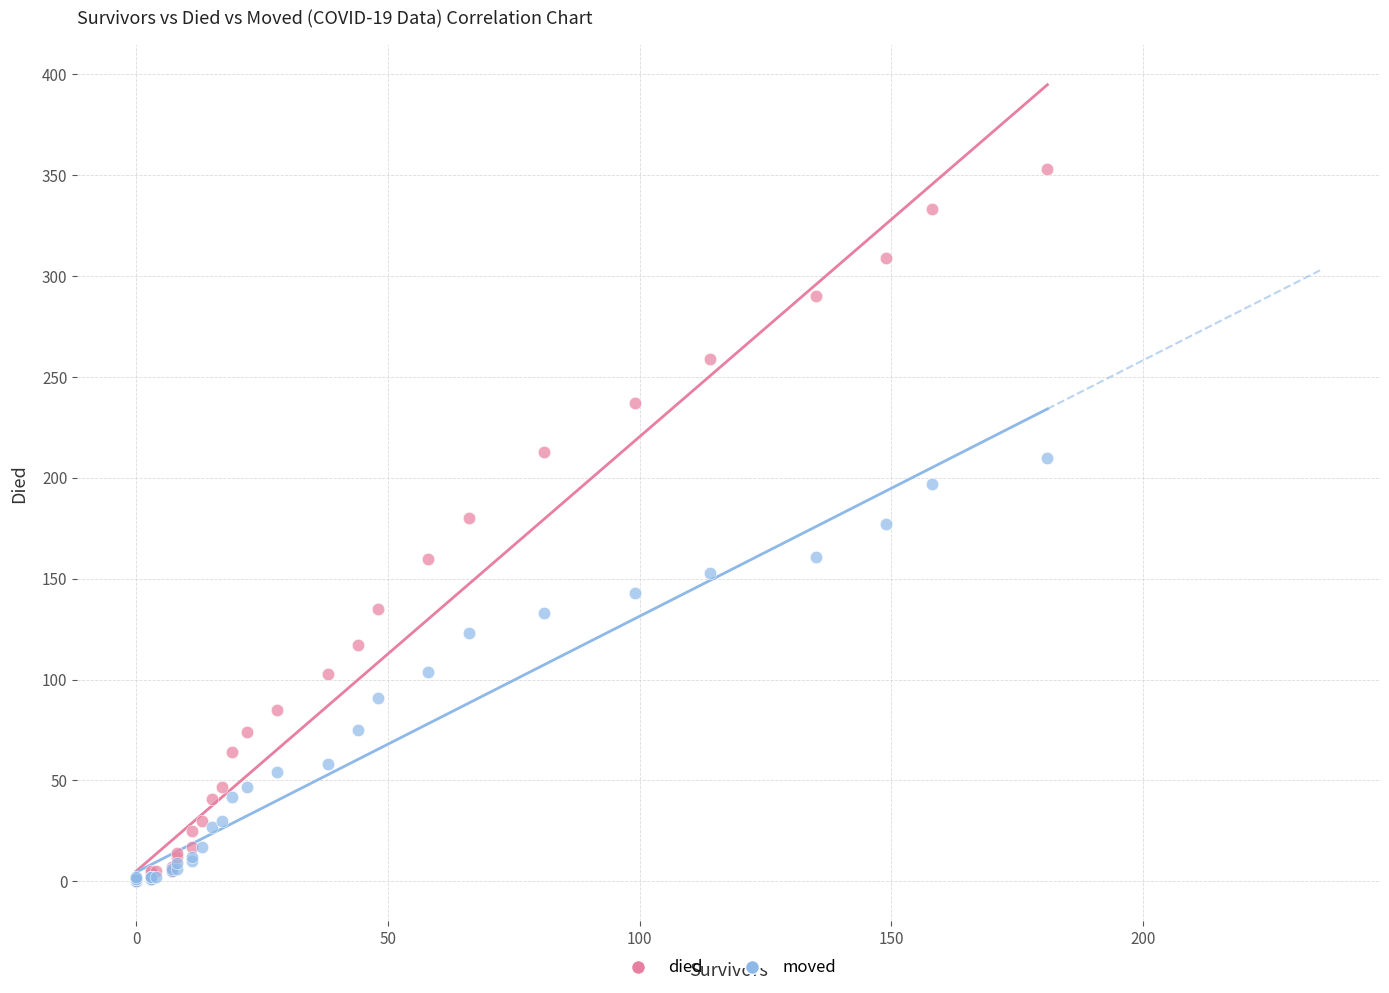

Which series reaches the maximum Y coordinate?

died